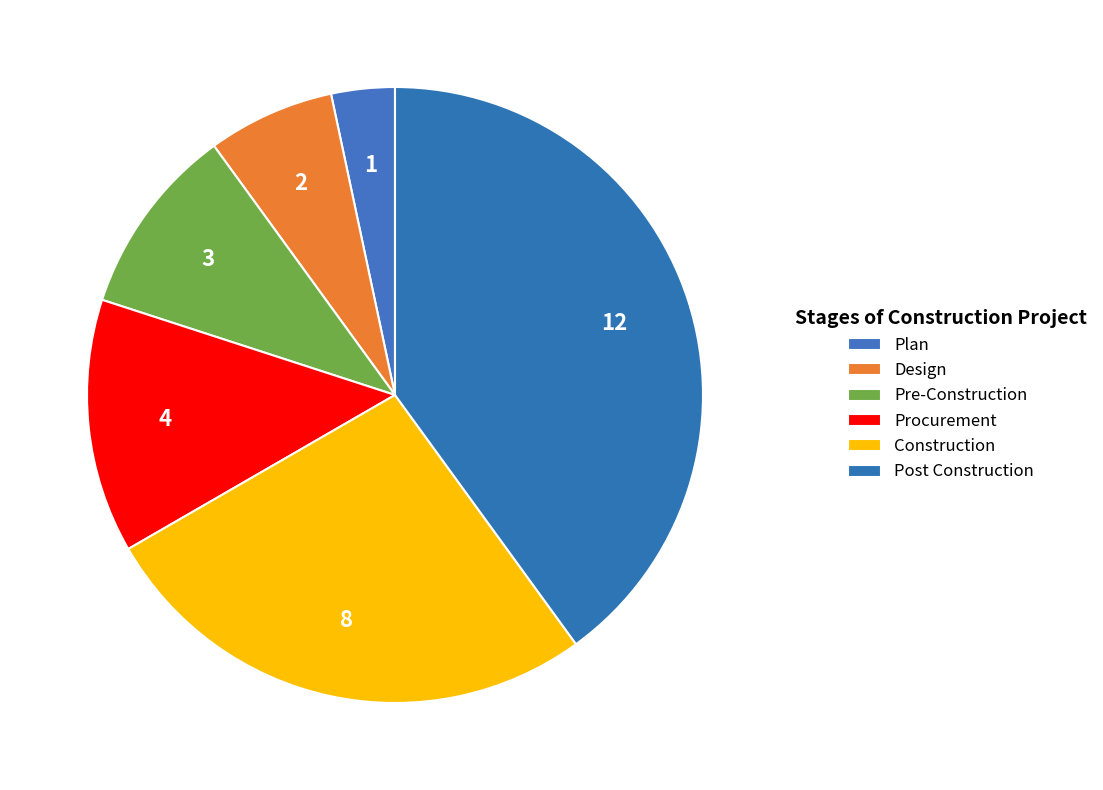

How many slices are in this pie chart?

6